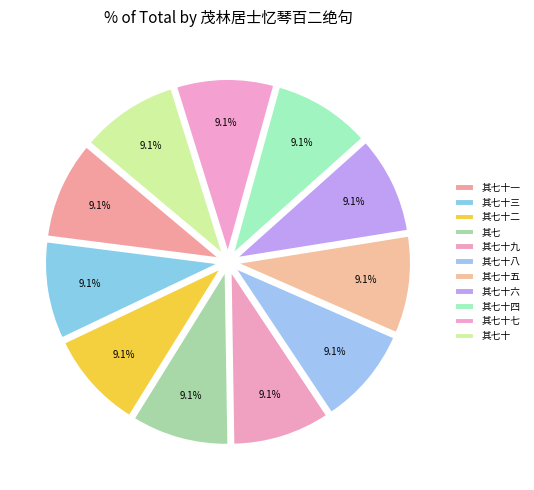

To the nearest percent, what is the combined percentage of 其七十四 and 其七十?

18%